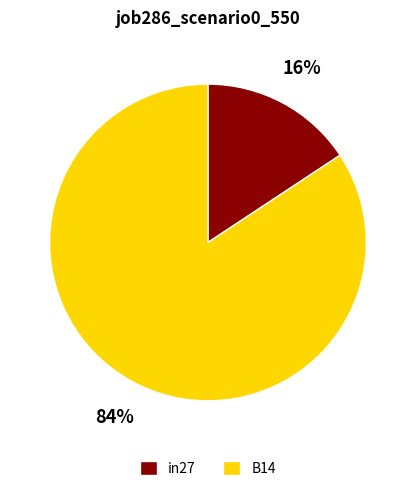

To the nearest percent, what is the average slice percentage?

50%